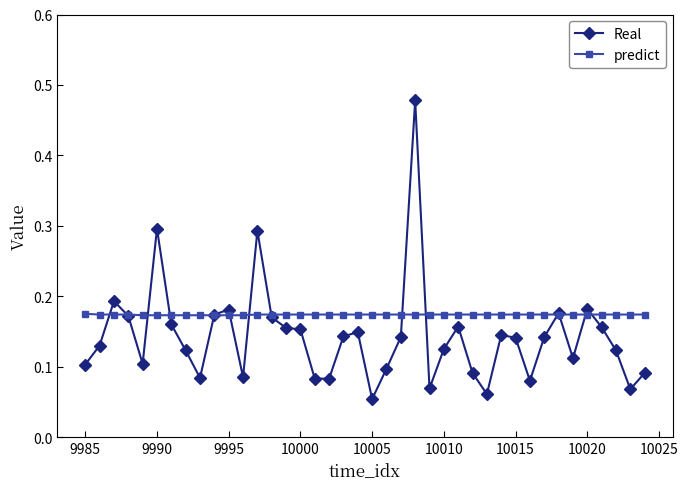

Which series has the largest total across all categories?

predict